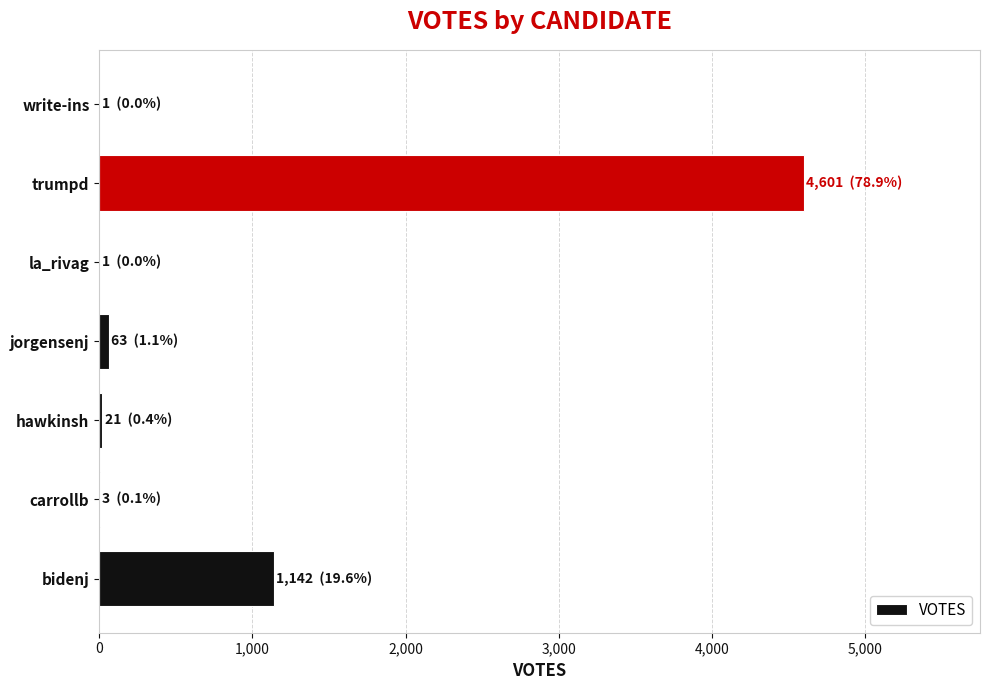

What is the greatest value displayed?

4601